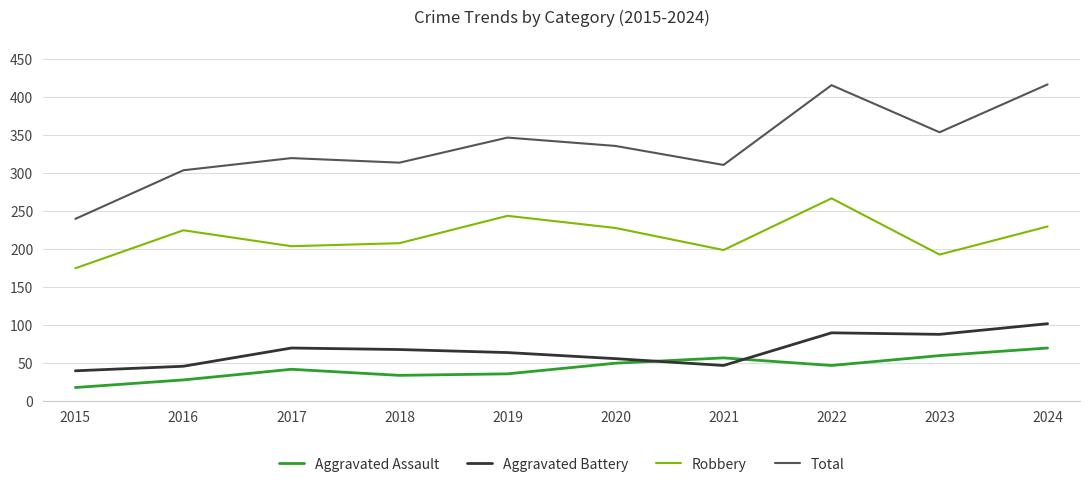

At which category does Total reach its first local valley?

2018